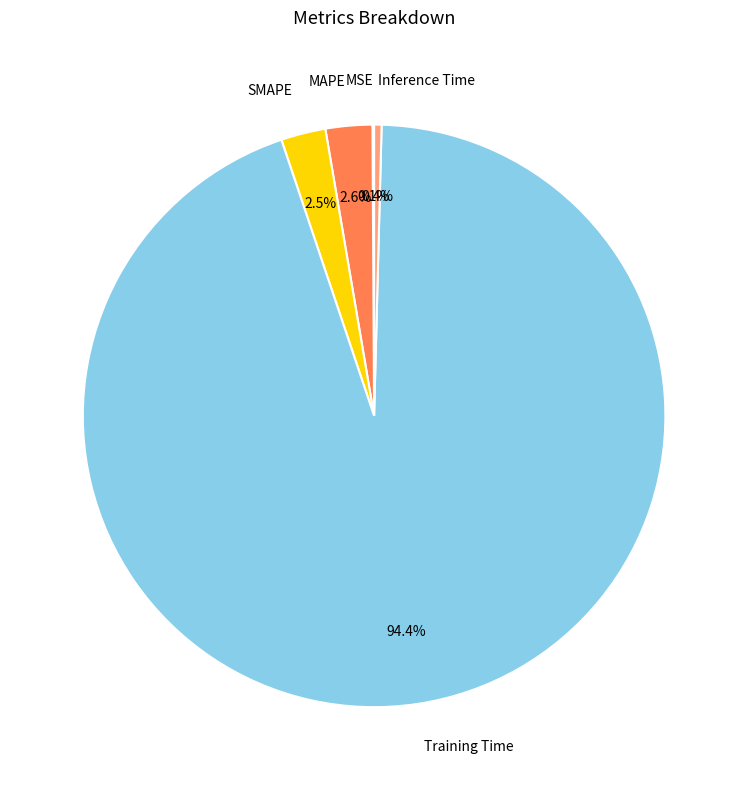

To the nearest percent, what is the difference between the MAPE and Inference Time slice percentages?

2%